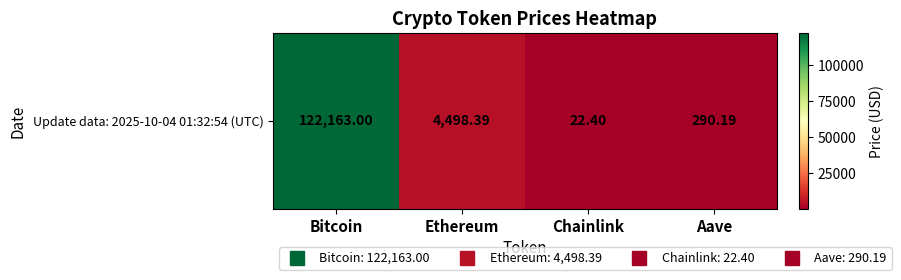

True or false: the data shows 122163.0 at Bitcoin.

True